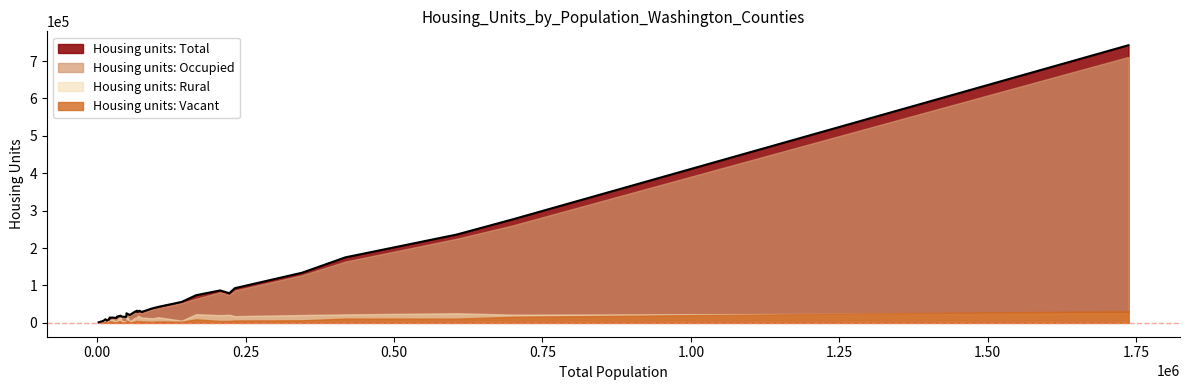

The Housing units: Total series shows 3545 at 25953. True or false?

False